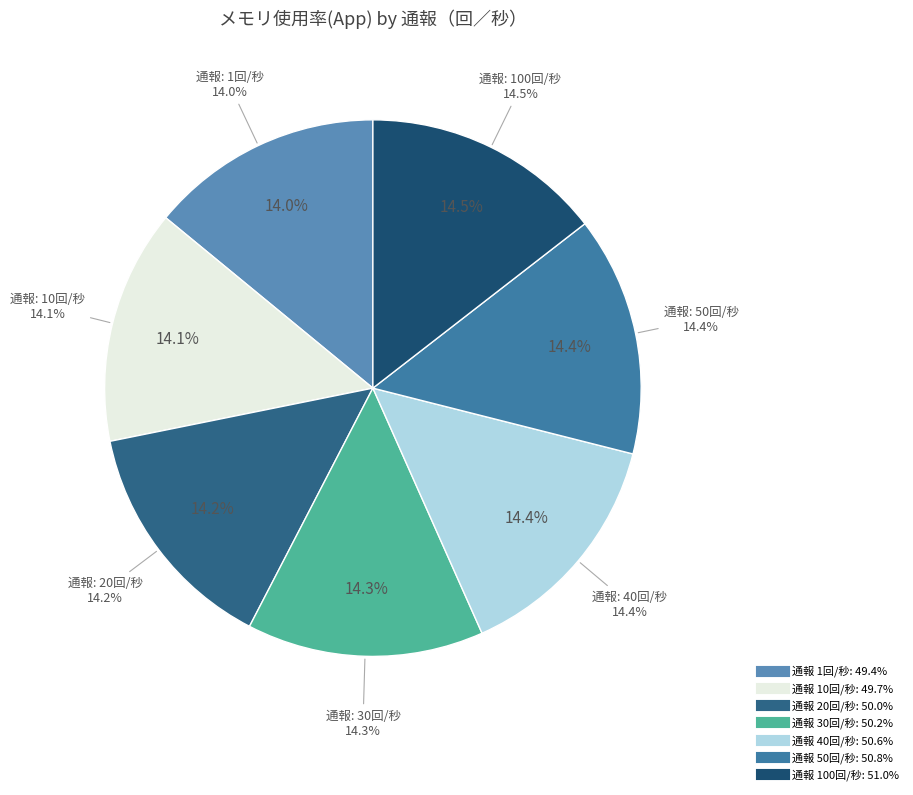

What is the total percentage of 50 and 30?

28.7%